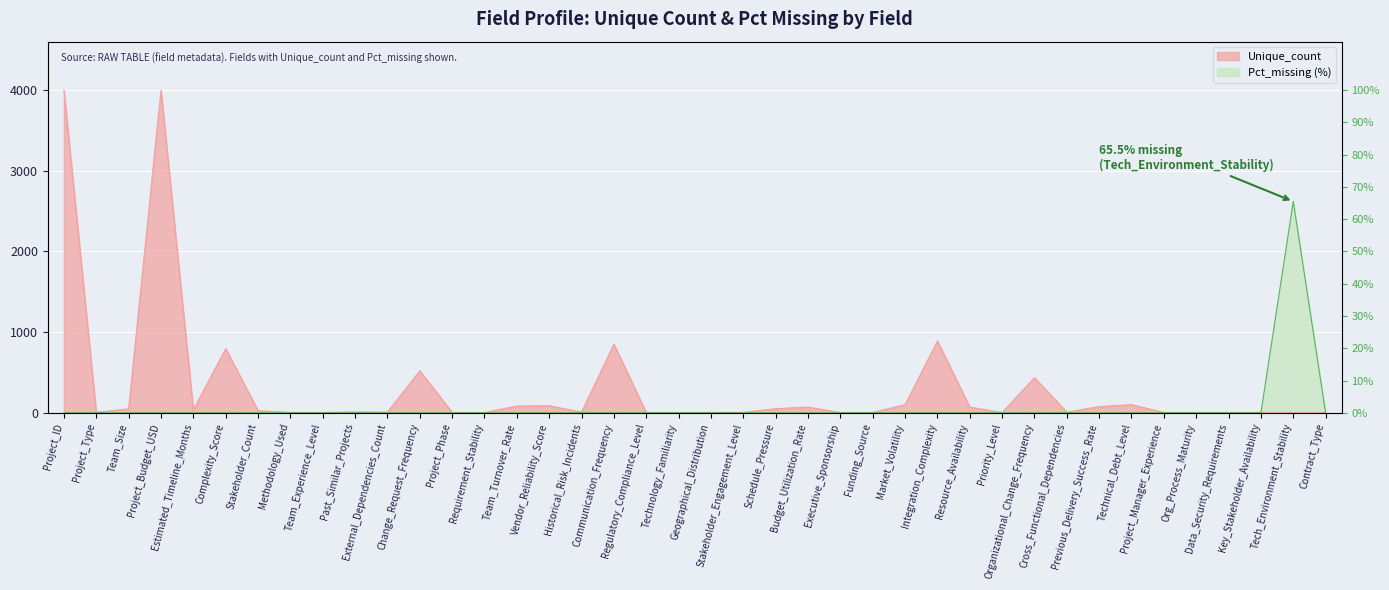

How many interior local peaks does the Pct_missing (%) series have?

1